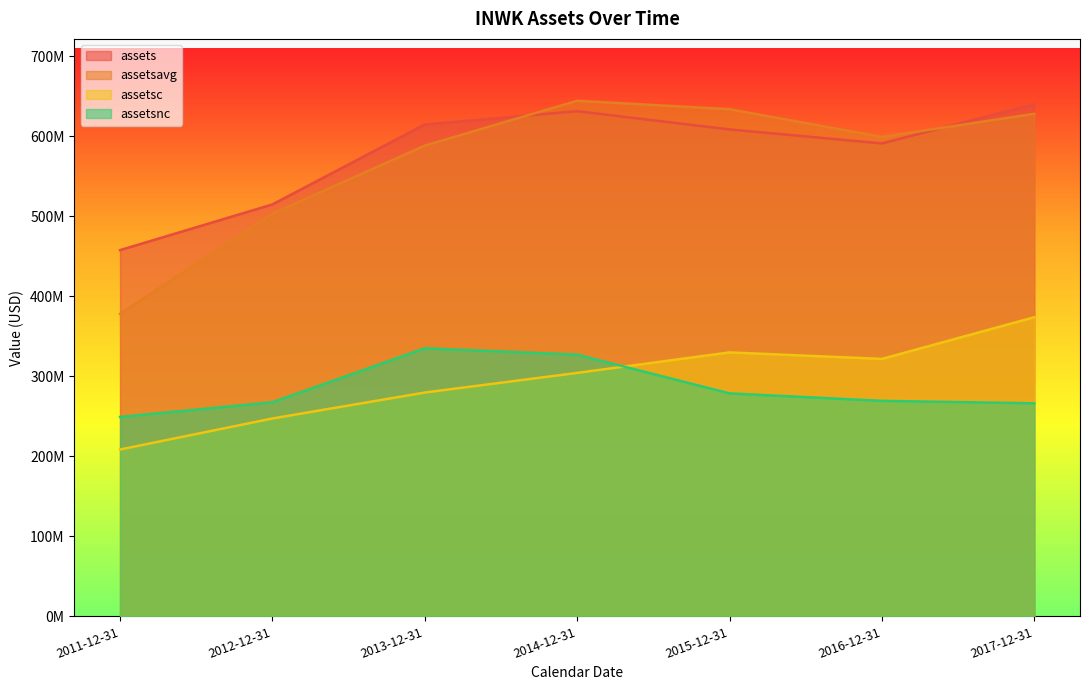

What is the label of the 7th point from the left?

2017-12-31